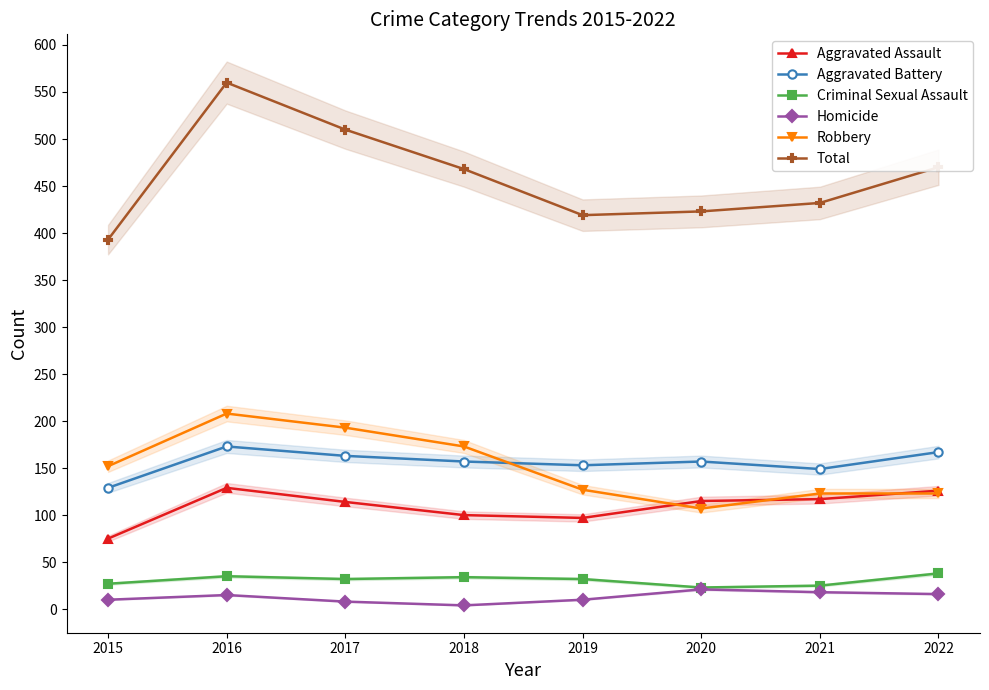

What is the difference between the highest and lowest values at 2017?

502